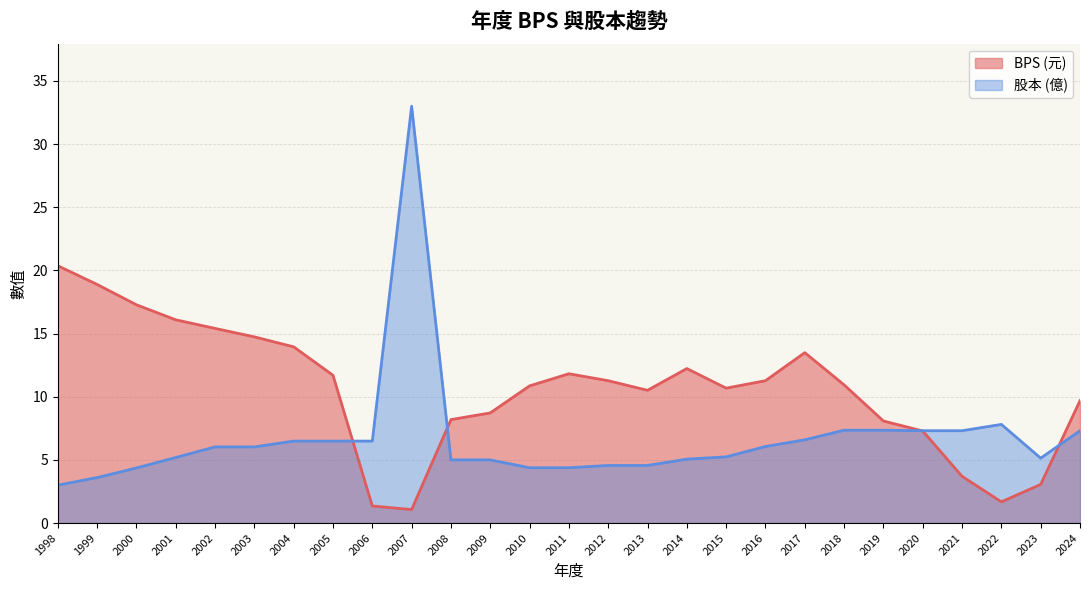

What is the difference between the 股本 values at 2018 and 2011?

3.0